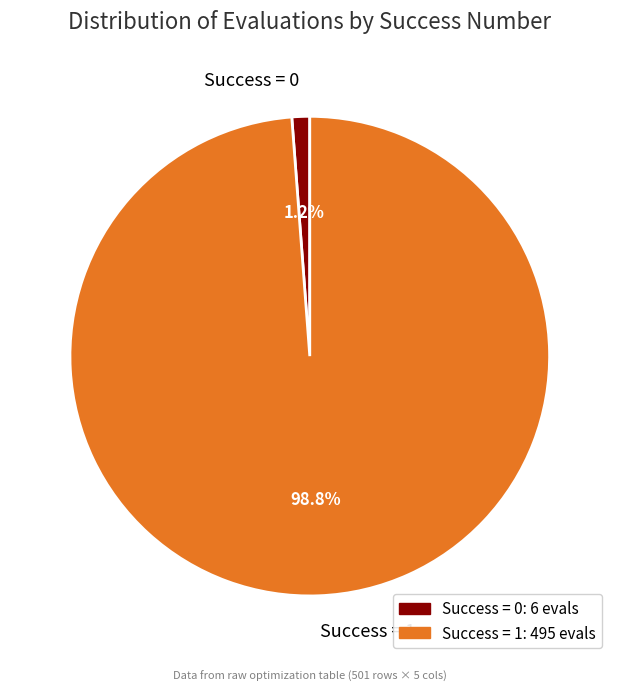

How many segments does this pie chart have?

2